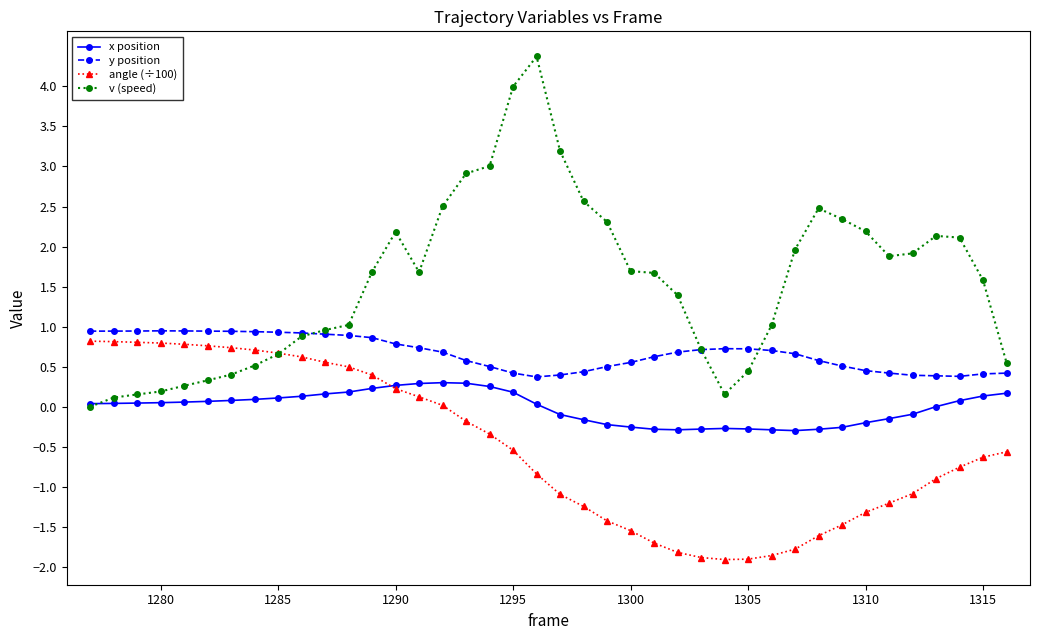

How many intersections are there between x position and v (speed)?

1